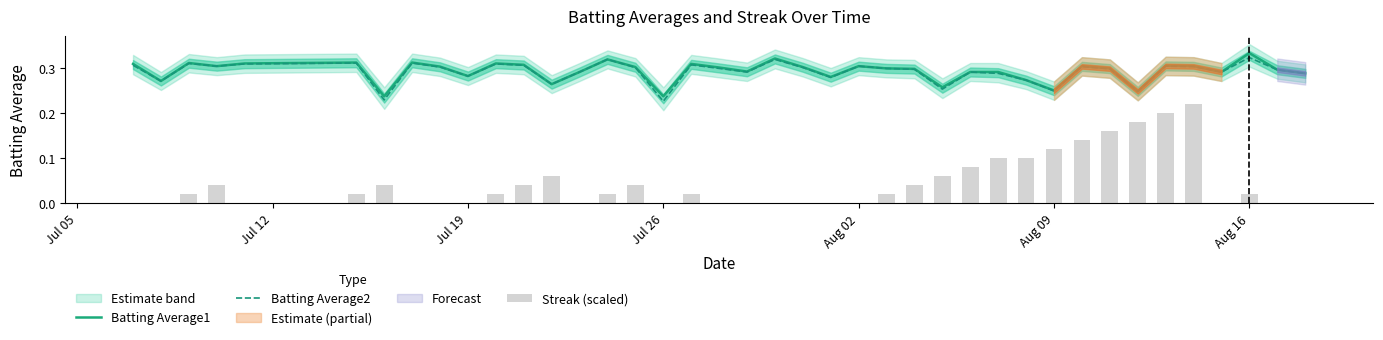

Is it true that Batting Average2 equals 0.3 at Jul 26?

False